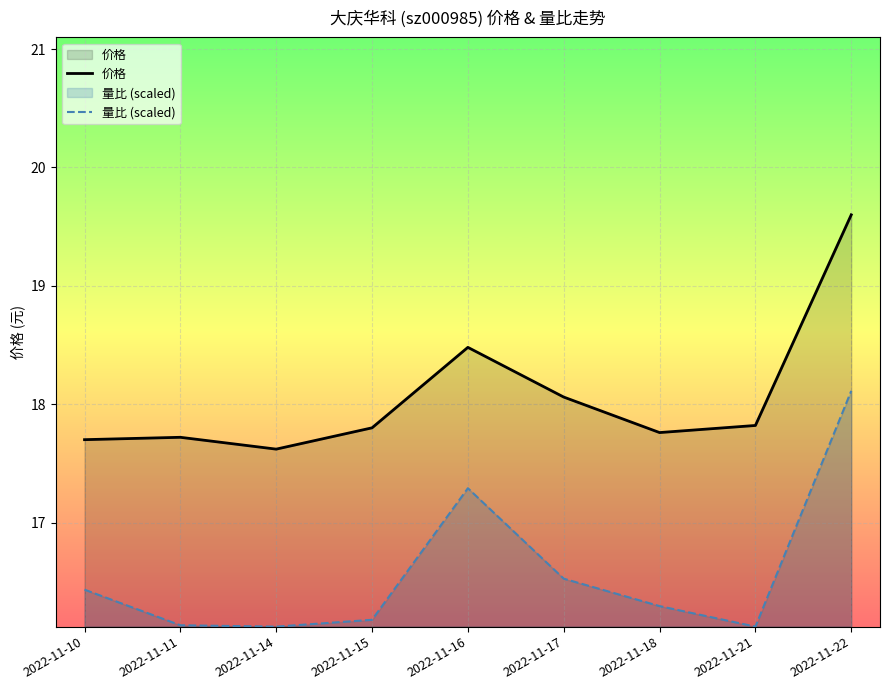

Reading right to left, extract all data points from this chart.

价格: 2022-11-22=19.6	2022-11-21=17.8	2022-11-18=17.8	2022-11-17=18.1	2022-11-16=18.5	2022-11-15=17.8	2022-11-14=17.6	2022-11-11=17.7	2022-11-10=17.7
量比 (scaled): 2022-11-22=18.1	2022-11-21=16.1	2022-11-18=16.3	2022-11-17=16.5	2022-11-16=17.3	2022-11-15=16.2	2022-11-14=16.1	2022-11-11=16.1	2022-11-10=16.4